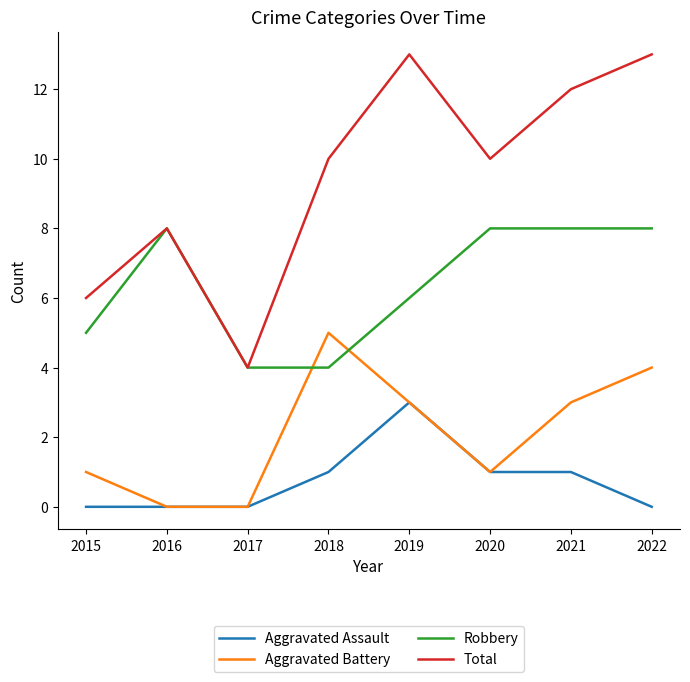

Which series has the largest range (max minus min)?

Total